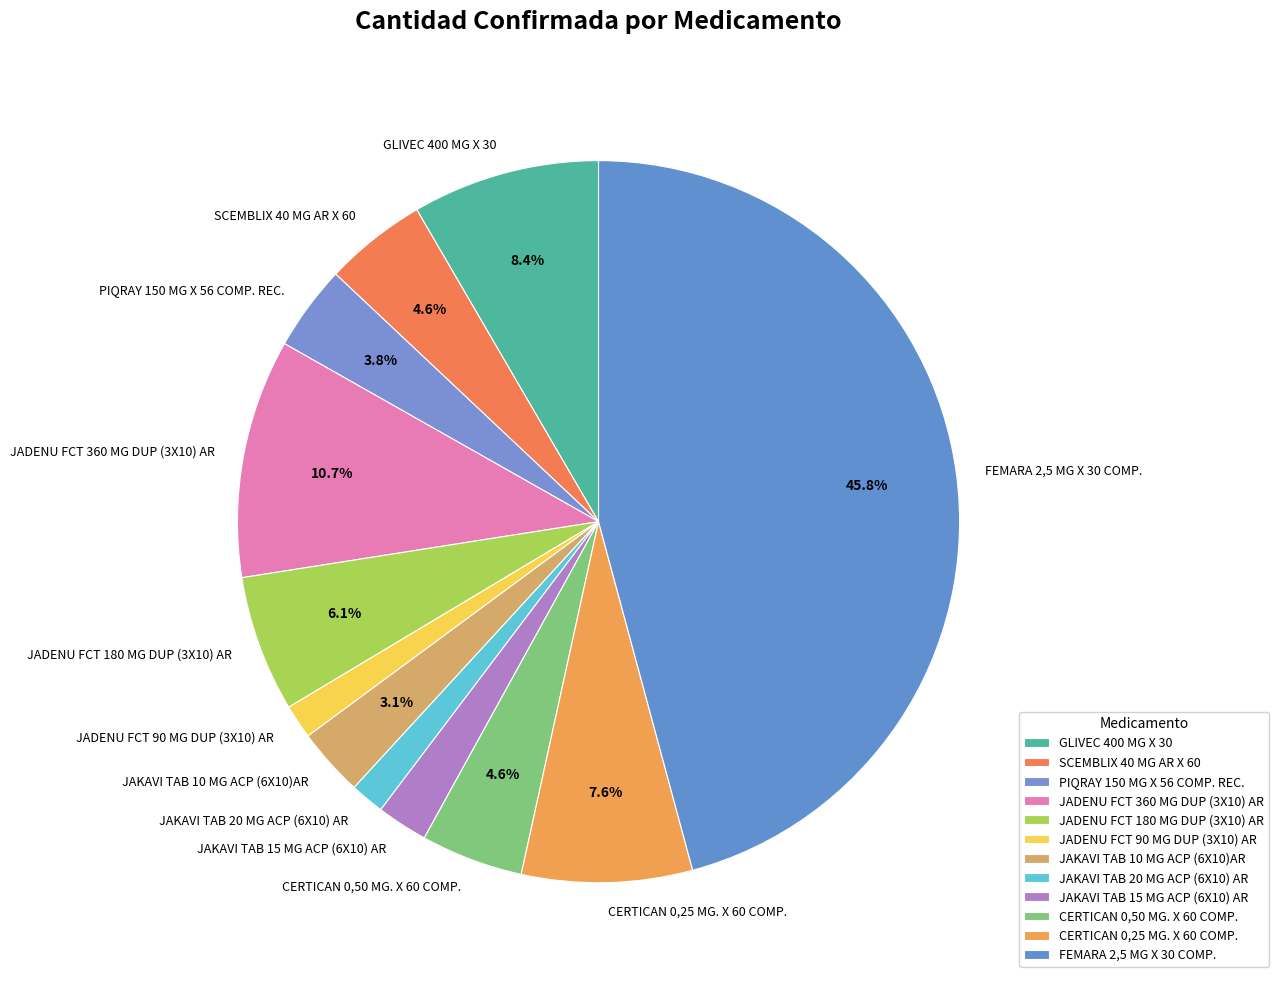

Is there a majority slice in this chart?

No